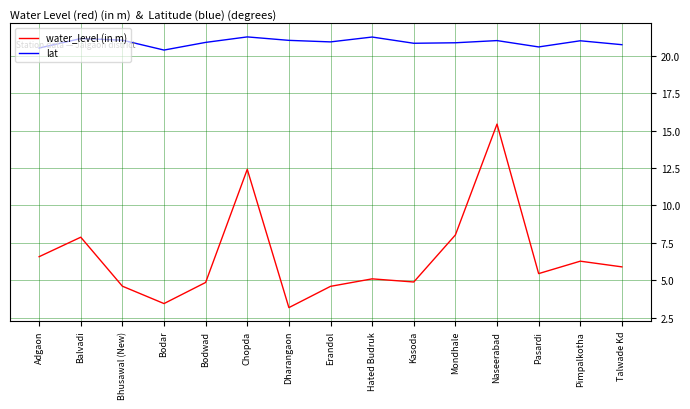

Read the water_level (in m) value at Talwade Kd.

5.9